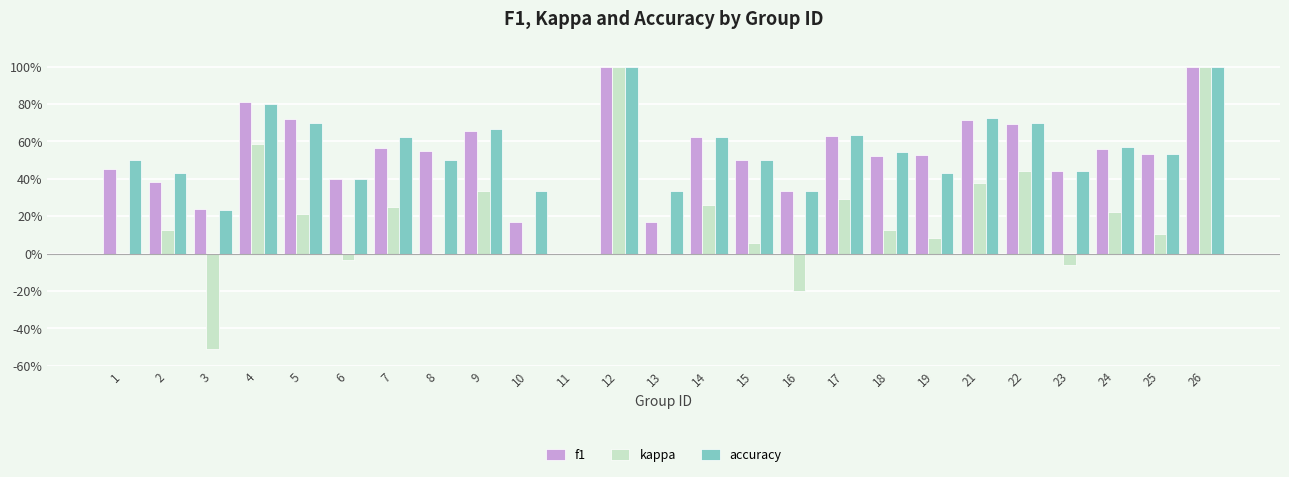

At how many categories does at least one series exceed 0?

24